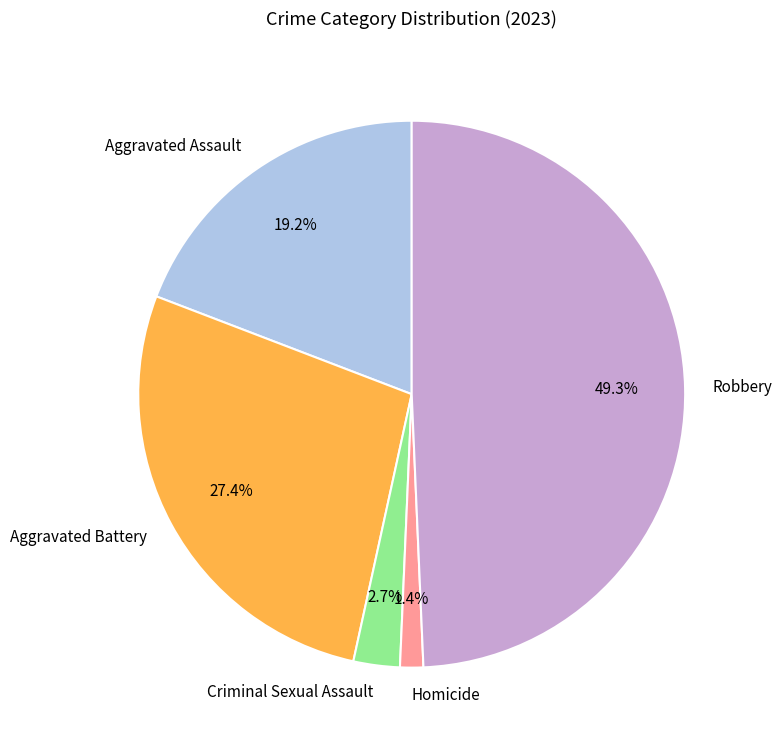

True or false: Aggravated Battery accounts for 17% of the total.

False